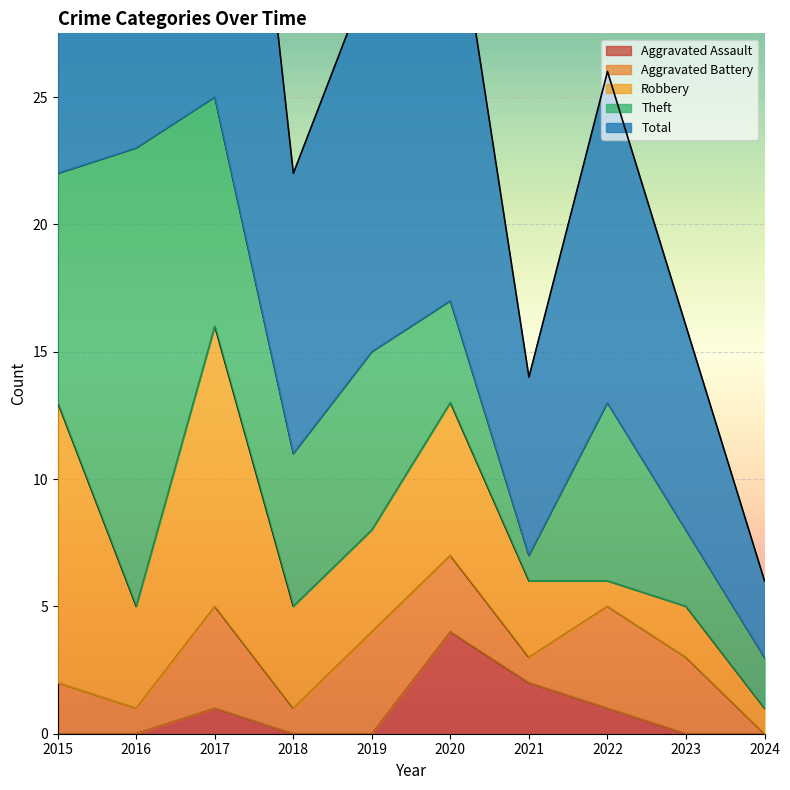

How many lines are shown in the chart?

5